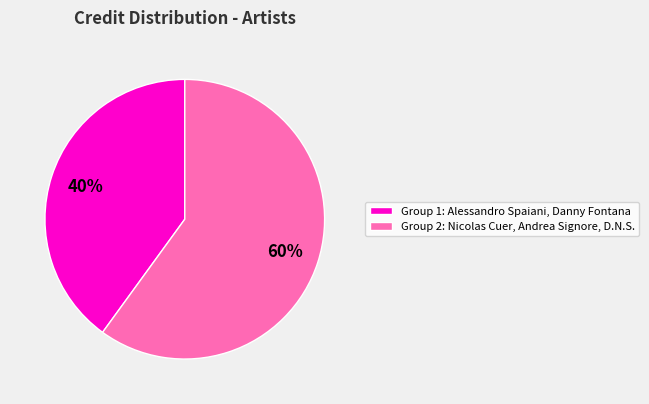

To the nearest percent, what portion does Group 2: Nicolas Cuer, Andrea Signore, D.N.S. represent?

60%